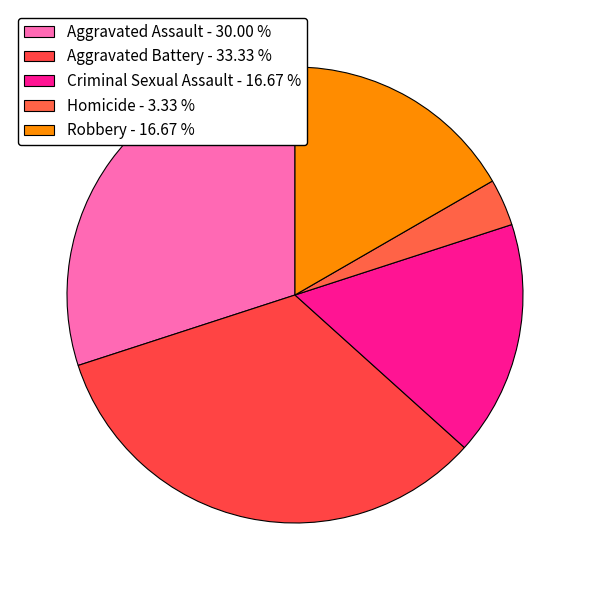

What percentage is the Aggravated Battery slice, to the nearest percent?

33%